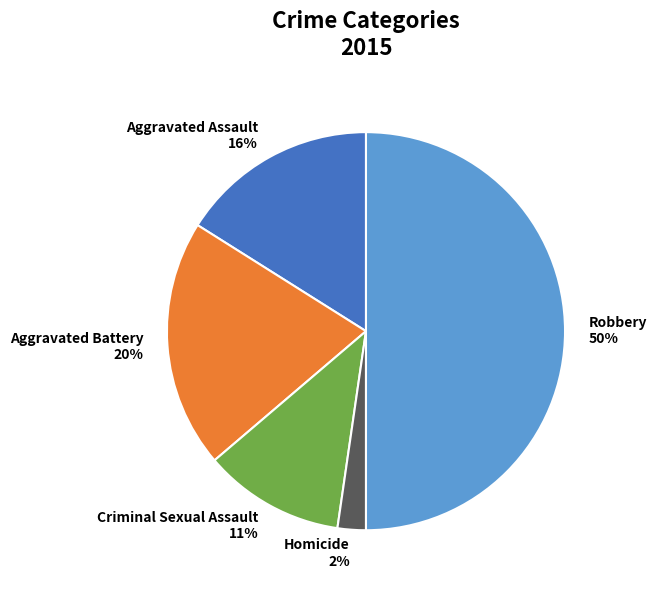

Do Aggravated Battery and Aggravated Assault together represent more than half of the pie?

No